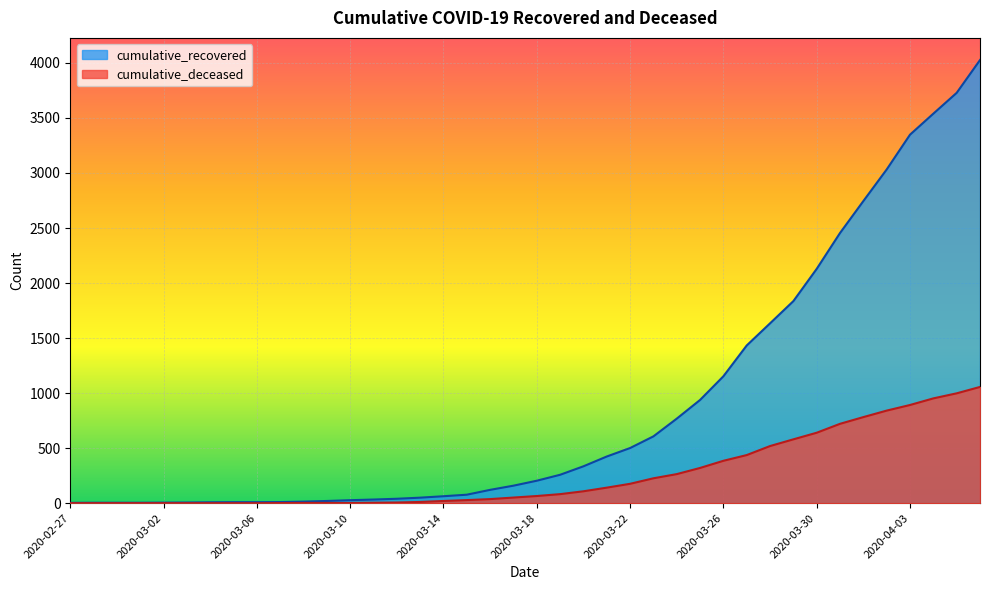

True or false: cumulative_recovered has a value of 193 at 2020-03-16.

False